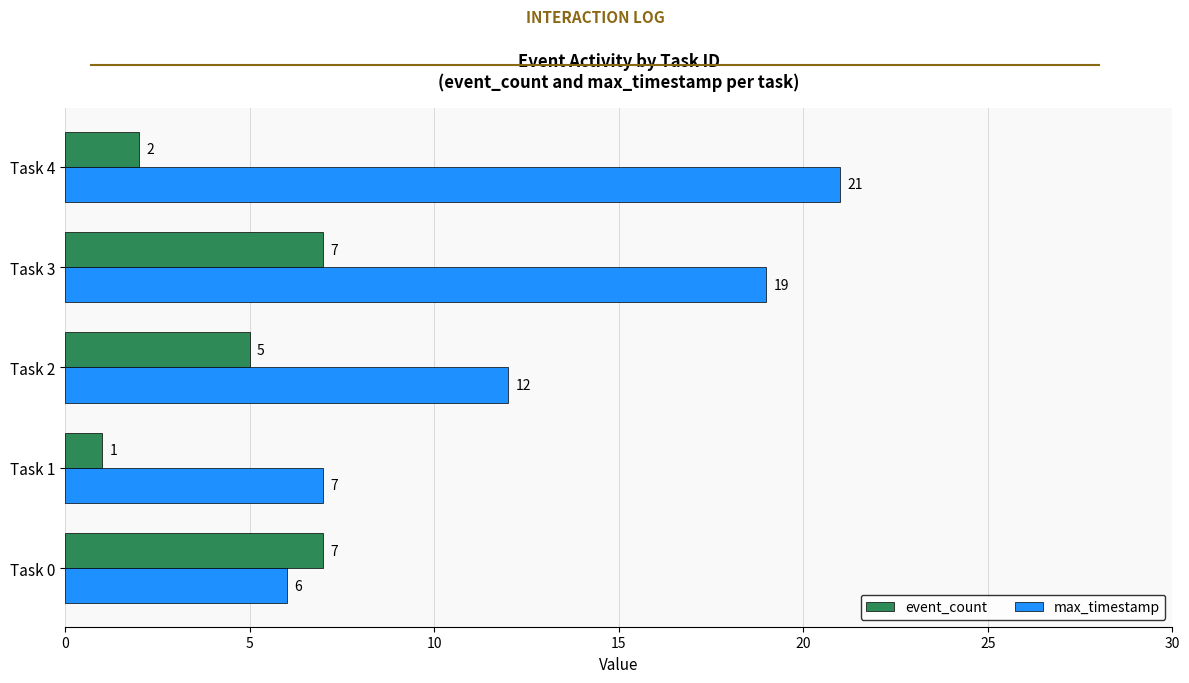

What is the average value of the max_timestamp series?

13